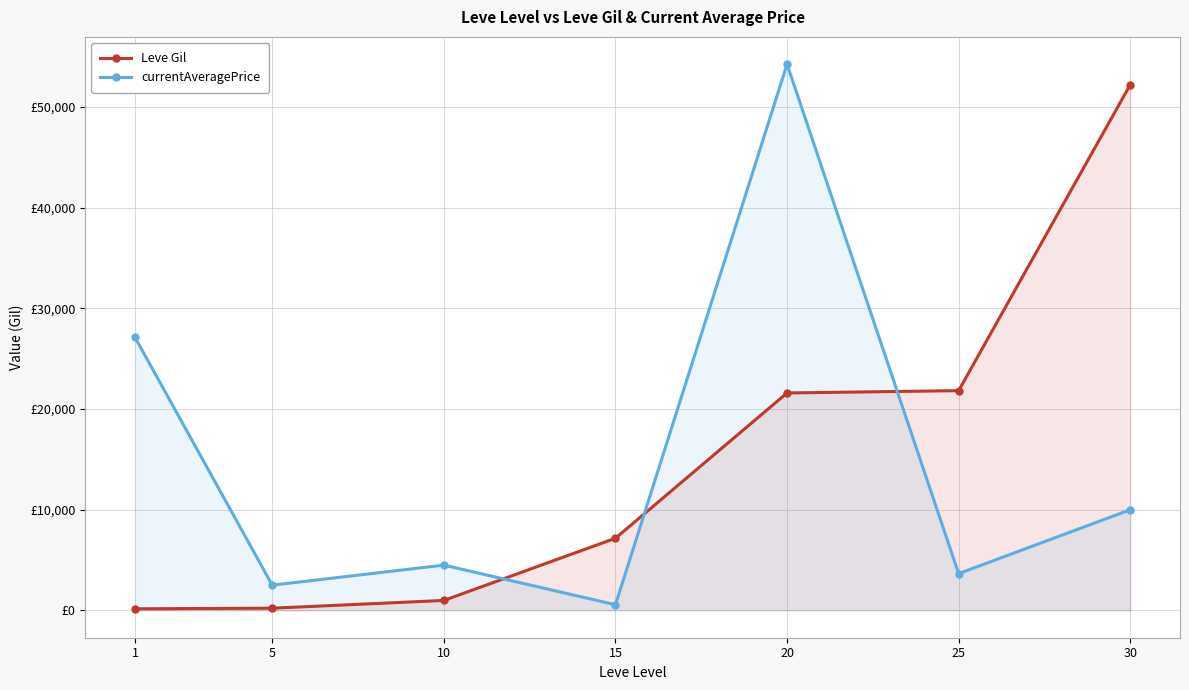

How many data points in currentAveragePrice are less than 4500?

3